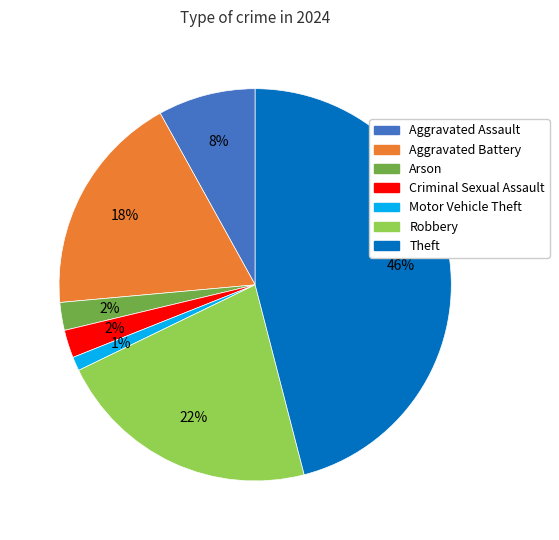

Is there a majority slice in this chart?

No